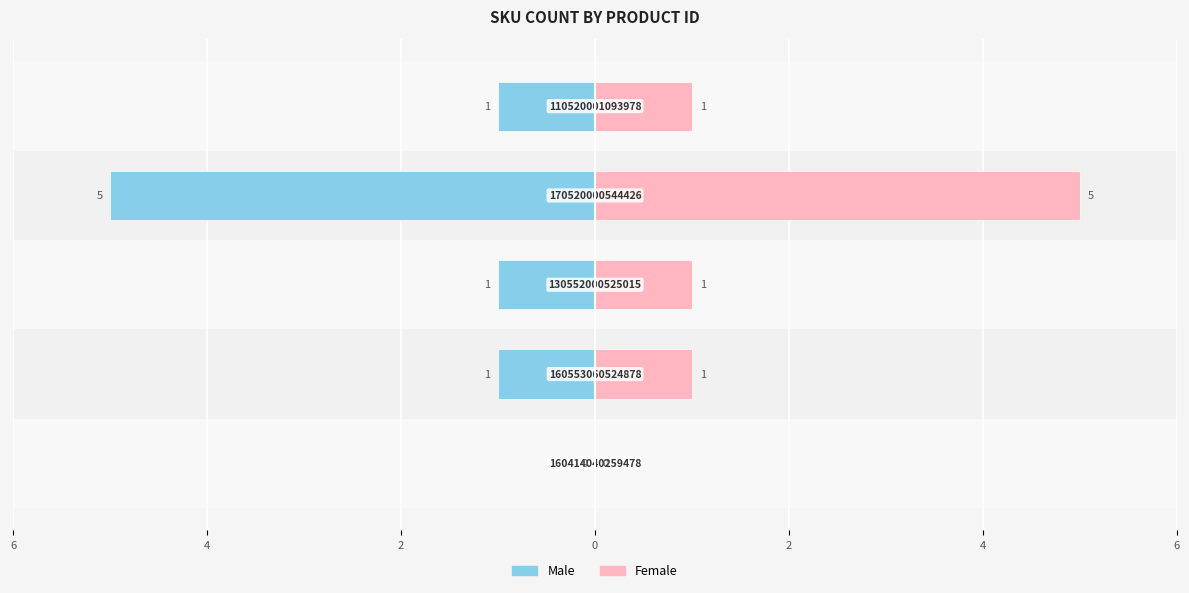

How many categories are shown in the chart?

5